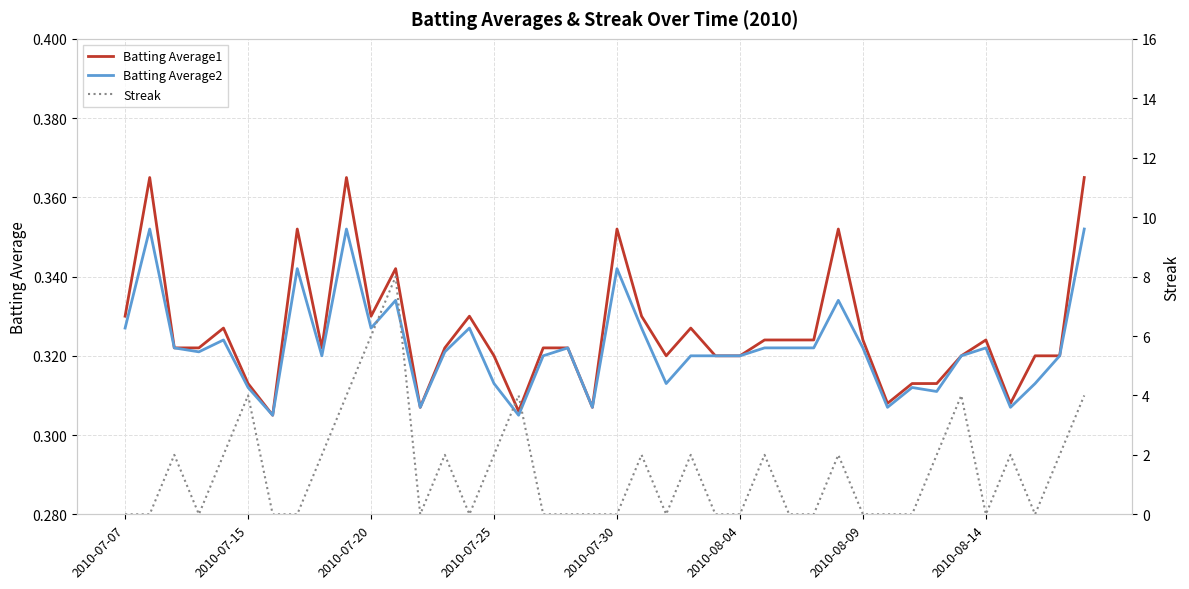

What is the value of the Batting Average1 point at the 3rd from the left?

0.3